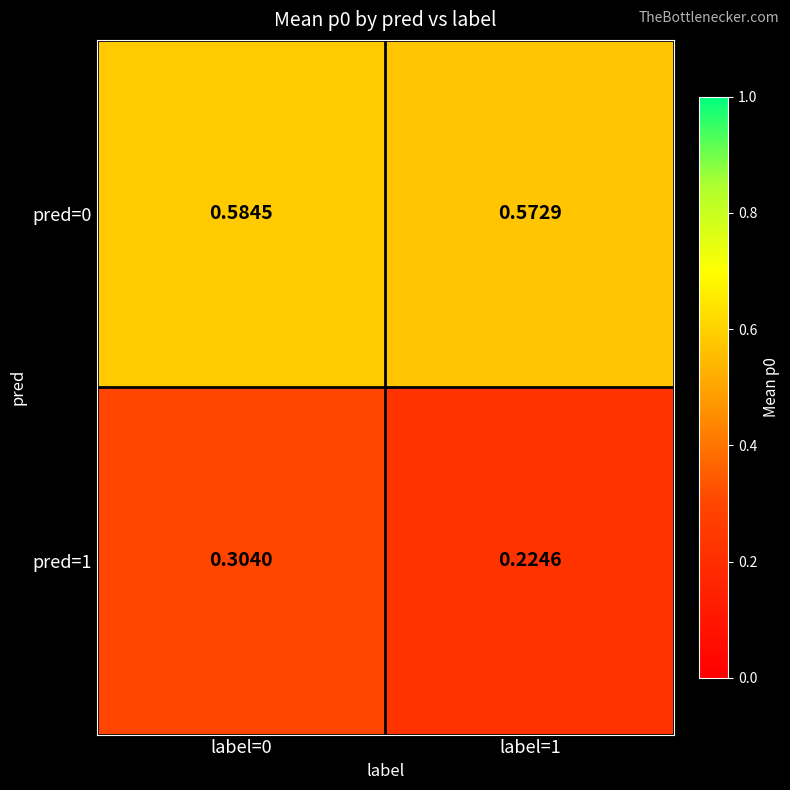

What is the total value across all series at label=1?

0.8